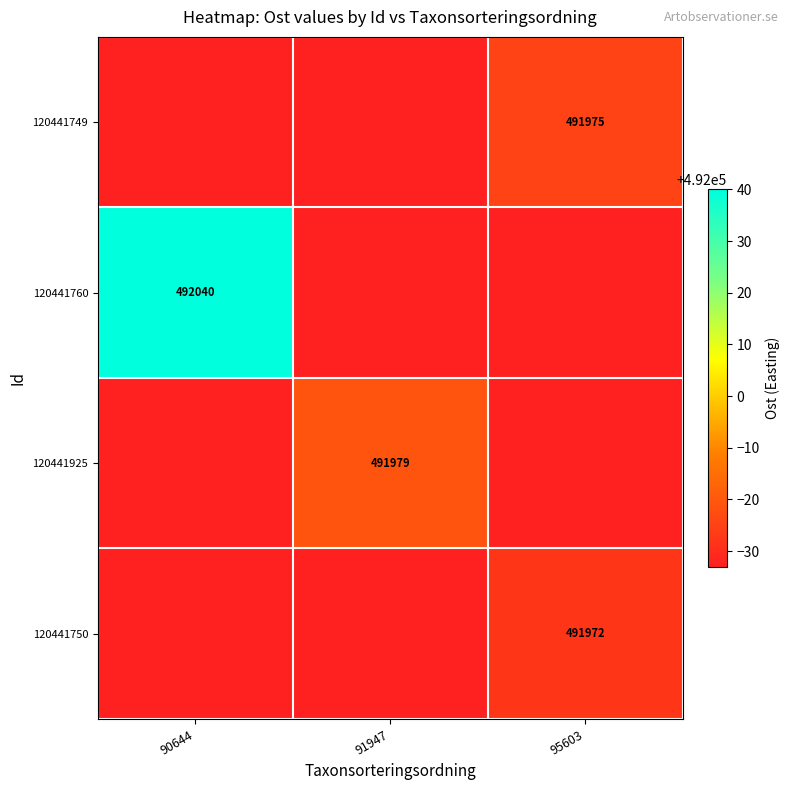

True or false: 120441760 has a value of 796921 at 90644.

False